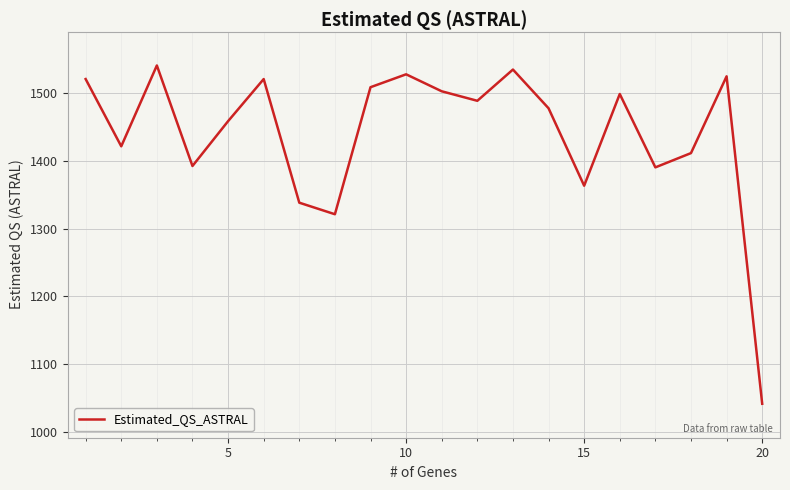

What is the maximum value shown in the chart?

1540